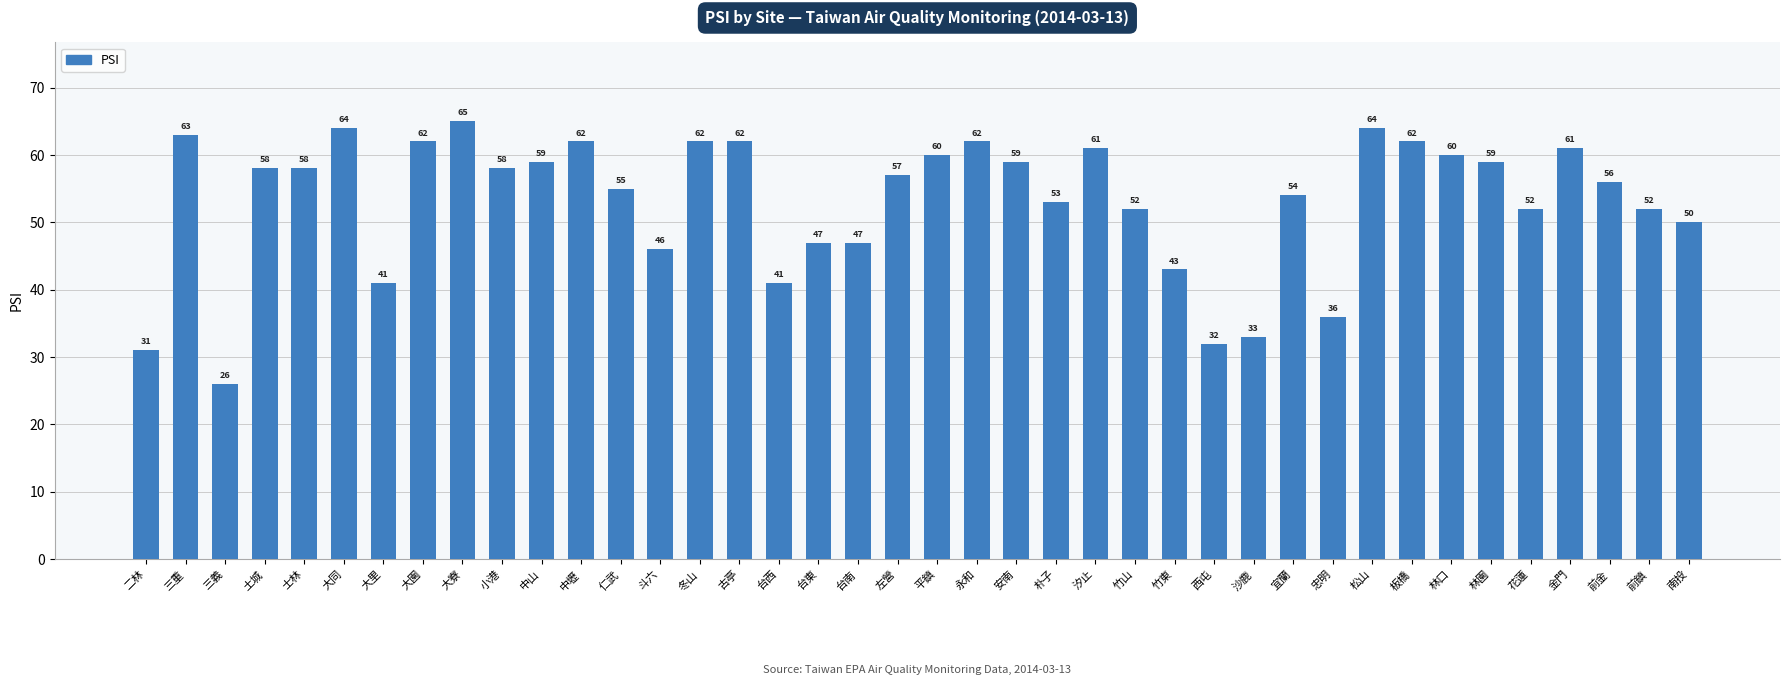

Reading left to right, what are all the values shown in this chart?

二林=31	三重=63	三義=26	土城=58	士林=58	大同=64	大里=41	大園=62	大寮=65	小港=58	中山=59	中壢=62	仁武=55	斗六=46	冬山=62	古亭=62	台西=41	台東=47	台南=47	左營=57	平鎮=60	永和=62	安南=59	朴子=53	汐止=61	竹山=52	竹東=43	西屯=32	沙鹿=33	宜蘭=54	忠明=36	松山=64	板橋=62	林口=60	林園=59	花蓮=52	金門=61	前金=56	前鎮=52	南投=50